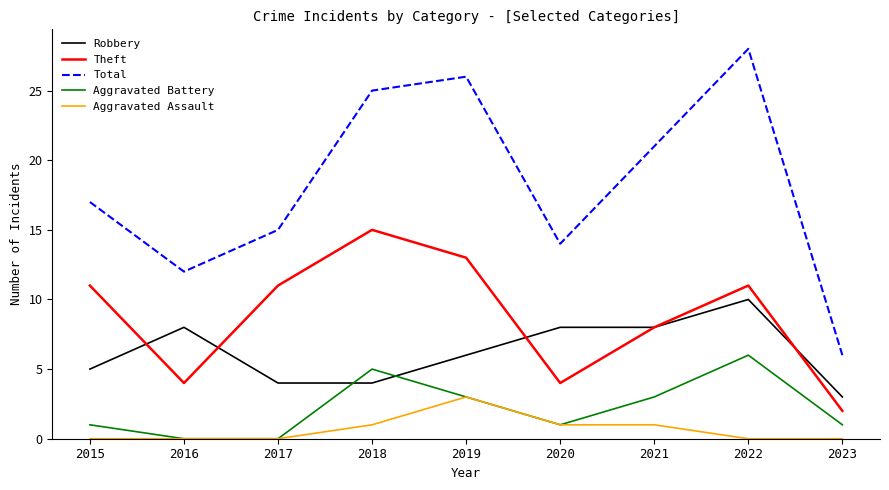

Which series has the largest total across all categories?

Total